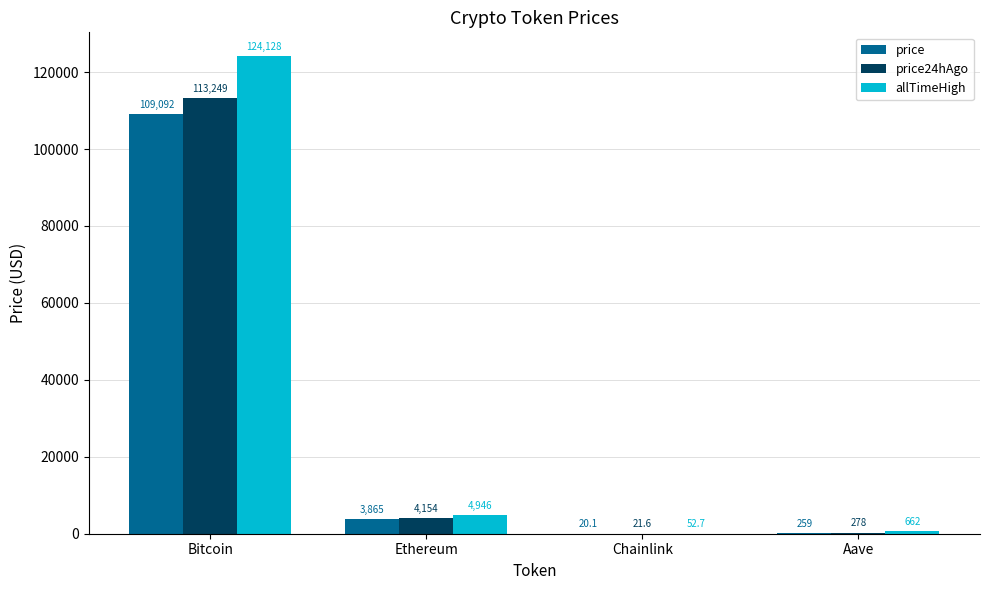

What is the sum of all allTimeHigh values?

129788.4